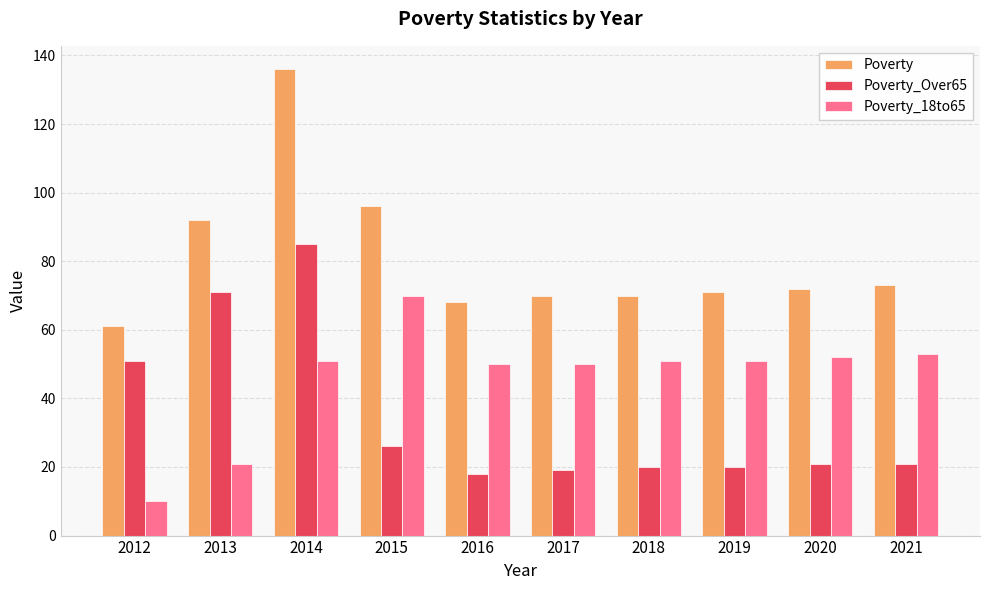

How many bars are there in total?

30